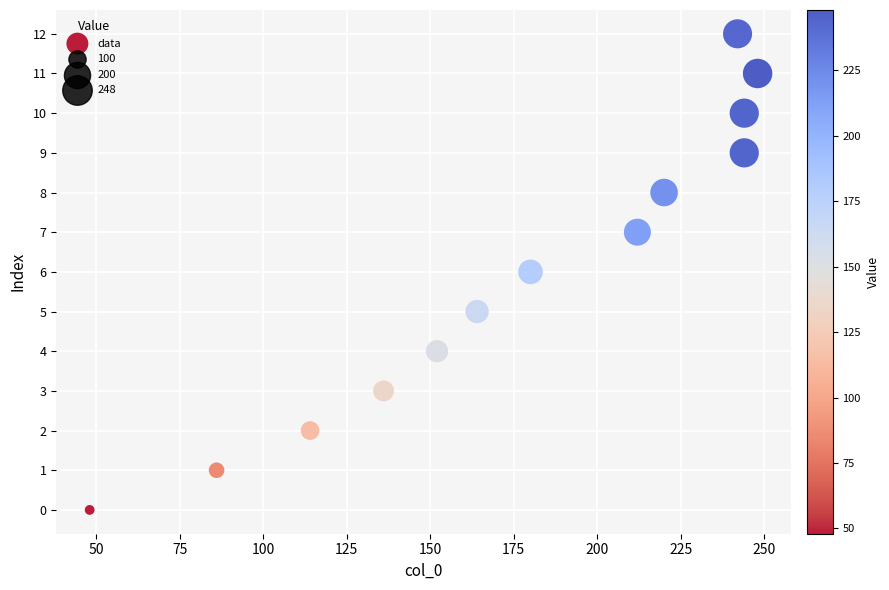

What is the range of Y values (max minus min)?

12